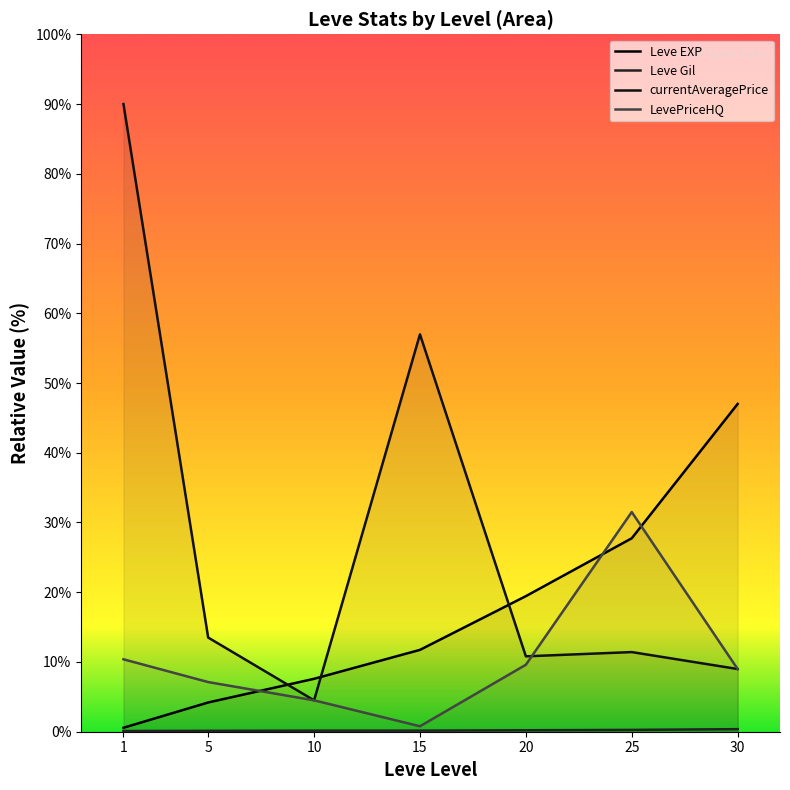

Which category has the lowest value in the Leve Gil series?

1